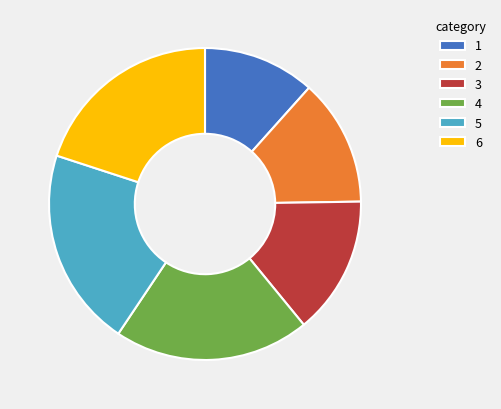

Which has a higher value, 5 or 2?

5